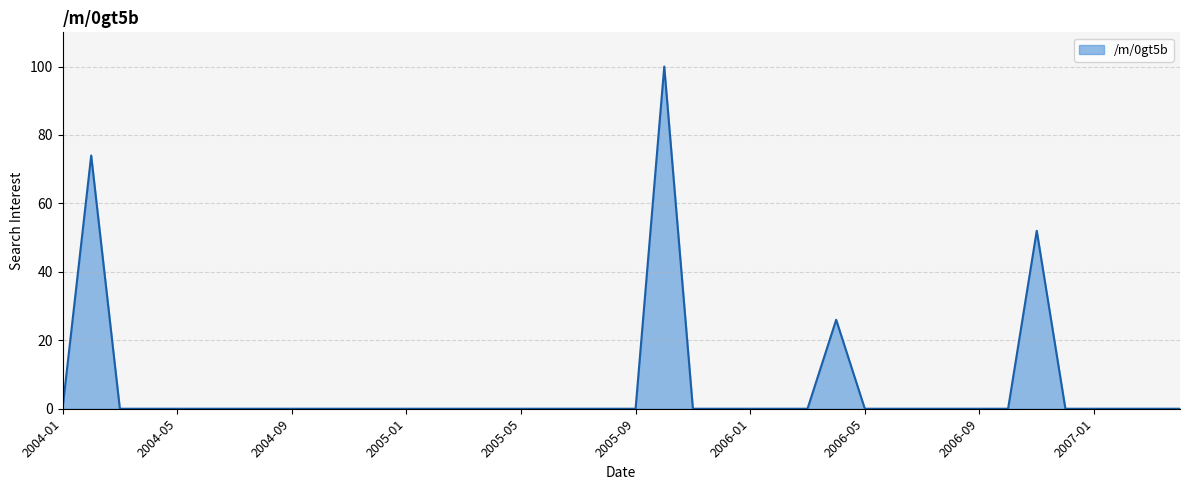

What is the difference between the maximum and minimum values?

100